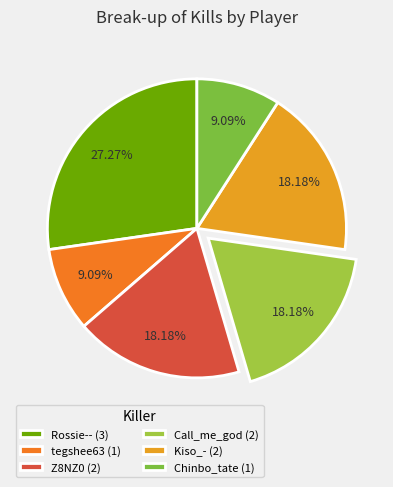

Is there a majority slice in this chart?

No